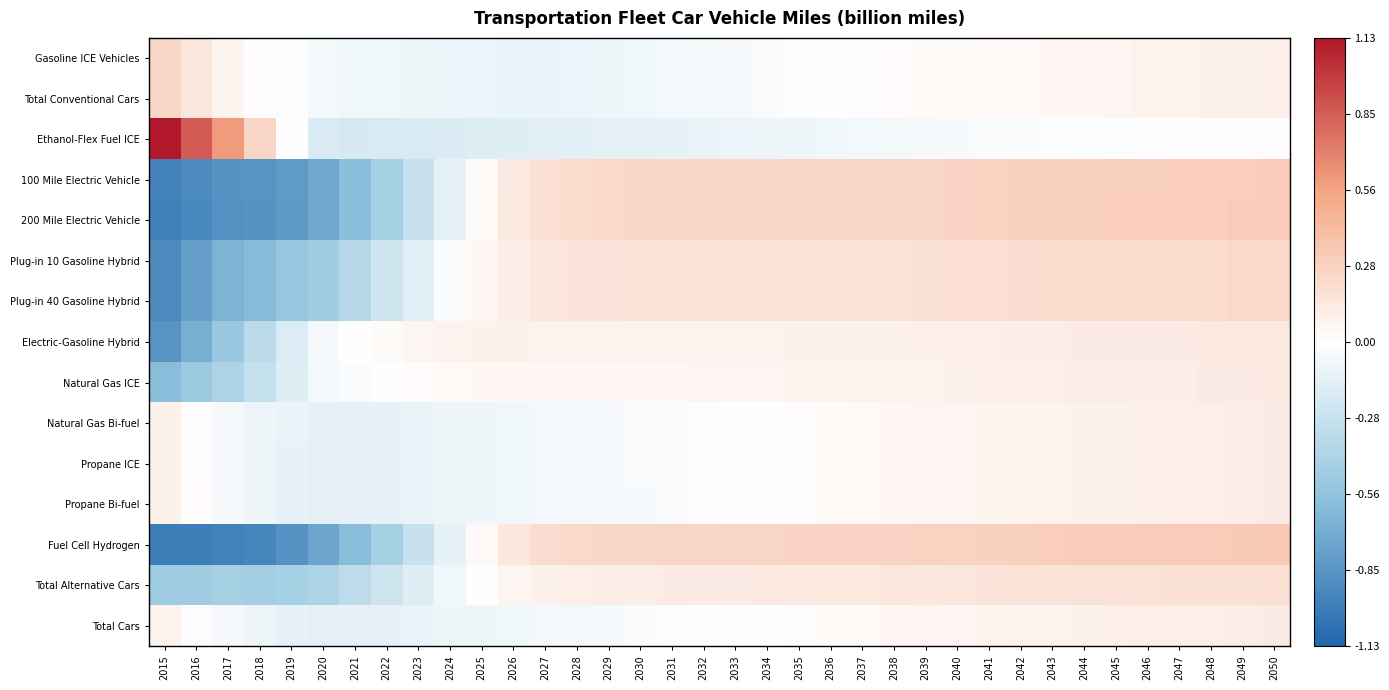

Reading left to right, transcribe all the data shown in this chart.

Gasoline ICE Vehicles: 2015=0.2	2016=0.2	2017=0.1	2018=0.0	2019=-0.0	2020=-0.1	2021=-0.1	2022=-0.1	2023=-0.1	2024=-0.1	2025=-0.1	2026=-0.1	2027=-0.1	2028=-0.1	2029=-0.1	2030=-0.1	2031=-0.1	2032=-0.1	2033=-0.0	2034=-0.0	2035=-0.0	2036=-0.0	2037=0.0	2038=0.0	2039=0.0	2040=0.0	2041=0.0	2042=0.0	2043=0.0	2044=0.1	2045=0.1	2046=0.1	2047=0.1	2048=0.1	2049=0.1	2050=0.1
Total Conventional Cars: 2015=0.2	2016=0.2	2017=0.1	2018=0.0	2019=-0.0	2020=-0.1	2021=-0.1	2022=-0.1	2023=-0.1	2024=-0.1	2025=-0.1	2026=-0.1	2027=-0.1	2028=-0.1	2029=-0.1	2030=-0.1	2031=-0.1	2032=-0.1	2033=-0.0	2034=-0.0	2035=-0.0	2036=-0.0	2037=0.0	2038=0.0	2039=0.0	2040=0.0	2041=0.0	2042=0.0	2043=0.0	2044=0.1	2045=0.1	2046=0.1	2047=0.1	2048=0.1	2049=0.1	2050=0.1
Ethanol-Flex Fuel ICE: 2015=1.1	2016=0.9	2017=0.6	2018=0.3	2019=-0.0	2020=-0.2	2021=-0.2	2022=-0.2	2023=-0.2	2024=-0.2	2025=-0.2	2026=-0.2	2027=-0.2	2028=-0.1	2029=-0.1	2030=-0.1	2031=-0.1	2032=-0.1	2033=-0.1	2034=-0.1	2035=-0.1	2036=-0.1	2037=-0.1	2038=-0.1	2039=-0.0	2040=-0.0	2041=-0.0	2042=-0.0	2043=-0.0	2044=-0.0	2045=-0.0	2046=-0.0	2047=-0.0	2048=0.0	2049=0.0	2050=0.0
100 Mile Electric Vehicle: 2015=-1.0	2016=-0.9	2017=-0.9	2018=-0.9	2019=-0.8	2020=-0.7	2021=-0.6	2022=-0.5	2023=-0.3	2024=-0.1	2025=0.0	2026=0.1	2027=0.2	2028=0.2	2029=0.2	2030=0.2	2031=0.2	2032=0.2	2033=0.2	2034=0.2	2035=0.3	2036=0.3	2037=0.3	2038=0.3	2039=0.3	2040=0.3	2041=0.3	2042=0.3	2043=0.3	2044=0.3	2045=0.3	2046=0.3	2047=0.3	2048=0.3	2049=0.3	2050=0.3
200 Mile Electric Vehicle: 2015=-1.0	2016=-0.9	2017=-0.9	2018=-0.9	2019=-0.8	2020=-0.7	2021=-0.6	2022=-0.5	2023=-0.3	2024=-0.1	2025=0.0	2026=0.1	2027=0.2	2028=0.2	2029=0.2	2030=0.2	2031=0.2	2032=0.2	2033=0.2	2034=0.2	2035=0.3	2036=0.3	2037=0.3	2038=0.3	2039=0.3	2040=0.3	2041=0.3	2042=0.3	2043=0.3	2044=0.3	2045=0.3	2046=0.3	2047=0.3	2048=0.3	2049=0.3	2050=0.3
Plug-in 10 Gasoline Hybrid: 2015=-0.9	2016=-0.8	2017=-0.7	2018=-0.6	2019=-0.5	2020=-0.5	2021=-0.4	2022=-0.3	2023=-0.1	2024=-0.0	2025=0.0	2026=0.1	2027=0.1	2028=0.2	2029=0.2	2030=0.2	2031=0.2	2032=0.2	2033=0.2	2034=0.2	2035=0.2	2036=0.2	2037=0.2	2038=0.2	2039=0.2	2040=0.2	2041=0.2	2042=0.2	2043=0.2	2044=0.2	2045=0.2	2046=0.2	2047=0.2	2048=0.2	2049=0.2	2050=0.2
Plug-in 40 Gasoline Hybrid: 2015=-0.9	2016=-0.8	2017=-0.7	2018=-0.6	2019=-0.5	2020=-0.5	2021=-0.4	2022=-0.3	2023=-0.1	2024=-0.0	2025=0.0	2026=0.1	2027=0.1	2028=0.2	2029=0.2	2030=0.2	2031=0.2	2032=0.2	2033=0.2	2034=0.2	2035=0.2	2036=0.2	2037=0.2	2038=0.2	2039=0.2	2040=0.2	2041=0.2	2042=0.2	2043=0.2	2044=0.2	2045=0.2	2046=0.2	2047=0.2	2048=0.2	2049=0.2	2050=0.2
Electric-Gasoline Hybrid: 2015=-0.9	2016=-0.7	2017=-0.5	2018=-0.4	2019=-0.2	2020=-0.0	2021=0.0	2022=0.0	2023=0.1	2024=0.1	2025=0.1	2026=0.1	2027=0.1	2028=0.1	2029=0.1	2030=0.1	2031=0.1	2032=0.1	2033=0.1	2034=0.1	2035=0.1	2036=0.1	2037=0.1	2038=0.1	2039=0.1	2040=0.1	2041=0.1	2042=0.1	2043=0.1	2044=0.1	2045=0.1	2046=0.1	2047=0.1	2048=0.1	2049=0.1	2050=0.1
Natural Gas ICE: 2015=-0.6	2016=-0.5	2017=-0.4	2018=-0.3	2019=-0.2	2020=-0.1	2021=-0.0	2022=-0.0	2023=0.0	2024=0.0	2025=0.1	2026=0.0	2027=0.0	2028=0.0	2029=0.0	2030=0.0	2031=0.1	2032=0.1	2033=0.1	2034=0.1	2035=0.1	2036=0.1	2037=0.1	2038=0.1	2039=0.1	2040=0.1	2041=0.1	2042=0.1	2043=0.1	2044=0.1	2045=0.1	2046=0.1	2047=0.1	2048=0.1	2049=0.1	2050=0.1
Natural Gas Bi-fuel: 2015=0.1	2016=0.0	2017=-0.1	2018=-0.1	2019=-0.1	2020=-0.1	2021=-0.1	2022=-0.1	2023=-0.1	2024=-0.1	2025=-0.1	2026=-0.1	2027=-0.1	2028=-0.1	2029=-0.0	2030=-0.0	2031=-0.0	2032=-0.0	2033=-0.0	2034=0.0	2035=0.0	2036=0.0	2037=0.0	2038=0.0	2039=0.1	2040=0.1	2041=0.1	2042=0.1	2043=0.1	2044=0.1	2045=0.1	2046=0.1	2047=0.1	2048=0.1	2049=0.1	2050=0.1
Propane ICE: 2015=0.1	2016=0.0	2017=-0.0	2018=-0.1	2019=-0.1	2020=-0.1	2021=-0.1	2022=-0.1	2023=-0.1	2024=-0.1	2025=-0.1	2026=-0.1	2027=-0.1	2028=-0.1	2029=-0.0	2030=-0.0	2031=-0.0	2032=-0.0	2033=-0.0	2034=0.0	2035=0.0	2036=0.0	2037=0.0	2038=0.1	2039=0.1	2040=0.1	2041=0.1	2042=0.1	2043=0.1	2044=0.1	2045=0.1	2046=0.1	2047=0.1	2048=0.1	2049=0.1	2050=0.1
Propane Bi-fuel: 2015=0.1	2016=0.0	2017=-0.0	2018=-0.1	2019=-0.1	2020=-0.1	2021=-0.1	2022=-0.1	2023=-0.1	2024=-0.1	2025=-0.1	2026=-0.1	2027=-0.1	2028=-0.1	2029=-0.0	2030=-0.0	2031=-0.0	2032=-0.0	2033=-0.0	2034=0.0	2035=0.0	2036=0.0	2037=0.0	2038=0.0	2039=0.1	2040=0.1	2041=0.1	2042=0.1	2043=0.1	2044=0.1	2045=0.1	2046=0.1	2047=0.1	2048=0.1	2049=0.1	2050=0.1
Fuel Cell Hydrogen: 2015=-1.0	2016=-1.0	2017=-1.0	2018=-0.9	2019=-0.9	2020=-0.7	2021=-0.6	2022=-0.5	2023=-0.3	2024=-0.1	2025=0.0	2026=0.1	2027=0.2	2028=0.2	2029=0.2	2030=0.3	2031=0.3	2032=0.3	2033=0.3	2034=0.3	2035=0.3	2036=0.3	2037=0.3	2038=0.3	2039=0.3	2040=0.3	2041=0.3	2042=0.3	2043=0.3	2044=0.3	2045=0.3	2046=0.3	2047=0.3	2048=0.3	2049=0.3	2050=0.3
Total Alternative Cars: 2015=-0.5	2016=-0.5	2017=-0.5	2018=-0.5	2019=-0.5	2020=-0.4	2021=-0.3	2022=-0.3	2023=-0.2	2024=-0.1	2025=0.0	2026=0.1	2027=0.1	2028=0.1	2029=0.1	2030=0.1	2031=0.1	2032=0.1	2033=0.1	2034=0.1	2035=0.1	2036=0.1	2037=0.1	2038=0.1	2039=0.1	2040=0.2	2041=0.2	2042=0.2	2043=0.2	2044=0.2	2045=0.2	2046=0.2	2047=0.2	2048=0.2	2049=0.2	2050=0.2
Total Cars: 2015=0.1	2016=0.0	2017=-0.1	2018=-0.1	2019=-0.1	2020=-0.1	2021=-0.1	2022=-0.1	2023=-0.1	2024=-0.1	2025=-0.1	2026=-0.1	2027=-0.1	2028=-0.1	2029=-0.0	2030=-0.0	2031=-0.0	2032=-0.0	2033=-0.0	2034=0.0	2035=0.0	2036=0.0	2037=0.0	2038=0.1	2039=0.1	2040=0.1	2041=0.1	2042=0.1	2043=0.1	2044=0.1	2045=0.1	2046=0.1	2047=0.1	2048=0.1	2049=0.1	2050=0.1